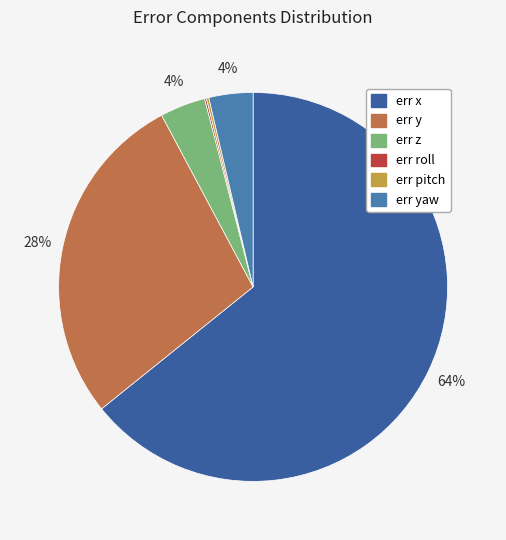

To the nearest percent, what is the difference between the largest and smallest slice percentages?

64%